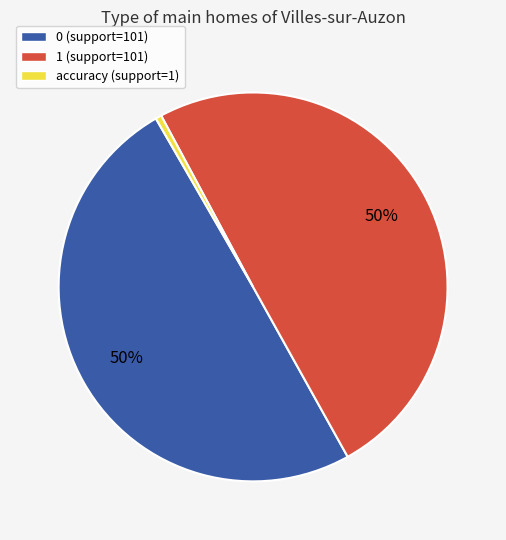

How many segments does this pie chart have?

3